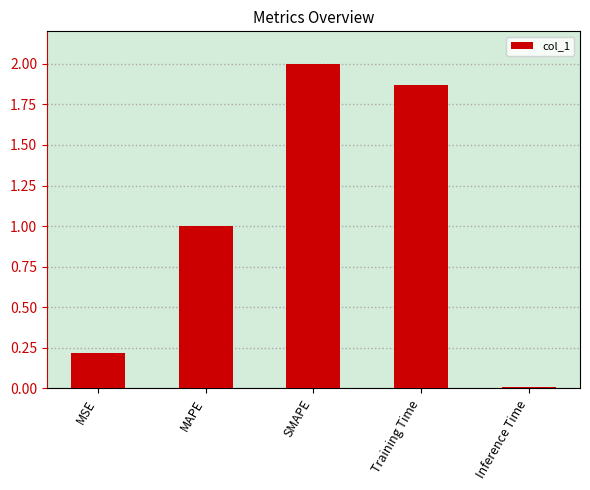

What position from the left is SMAPE?

3